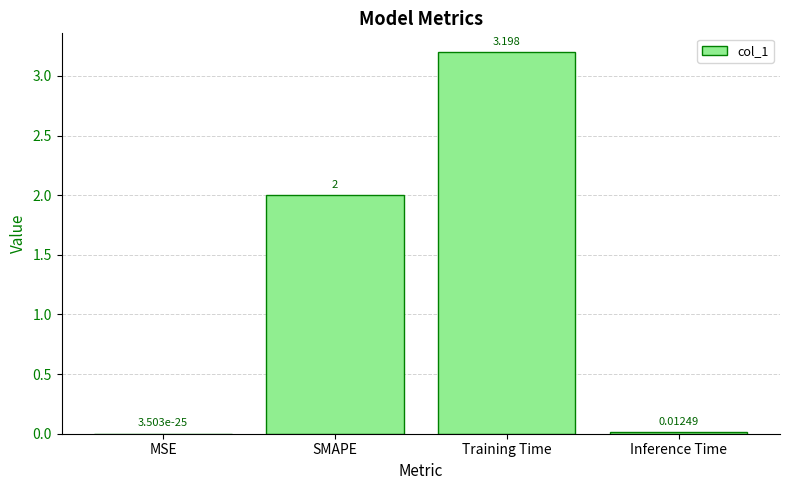

Which category has the highest value across all series?

Training Time